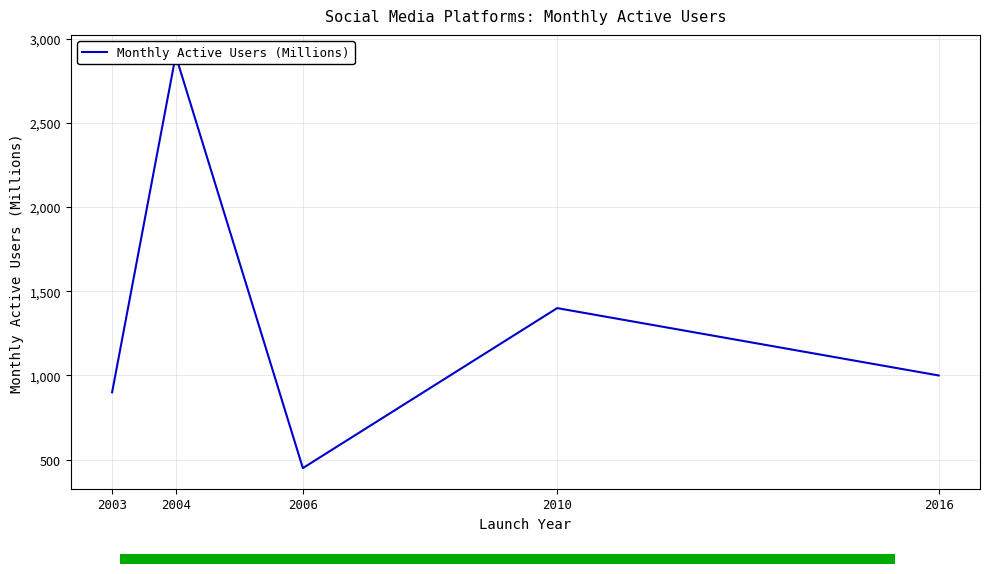

Which category has the highest value across all series?

2004